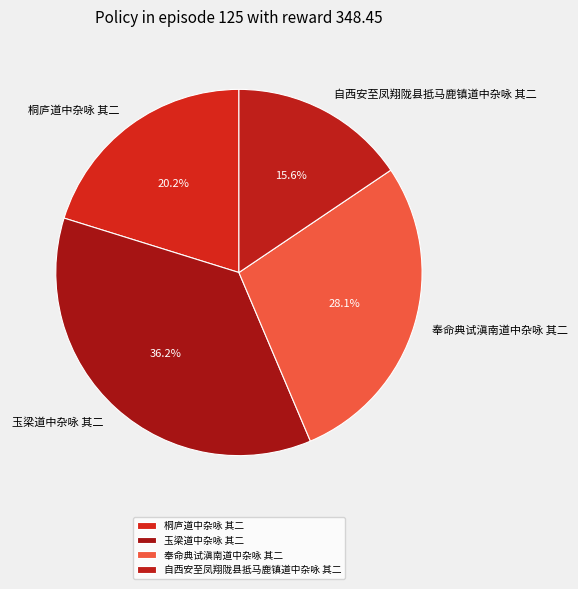

Is 自西安至凤翔陇县抵马鹿镇道中杂咏 其二 the majority of the pie?

No